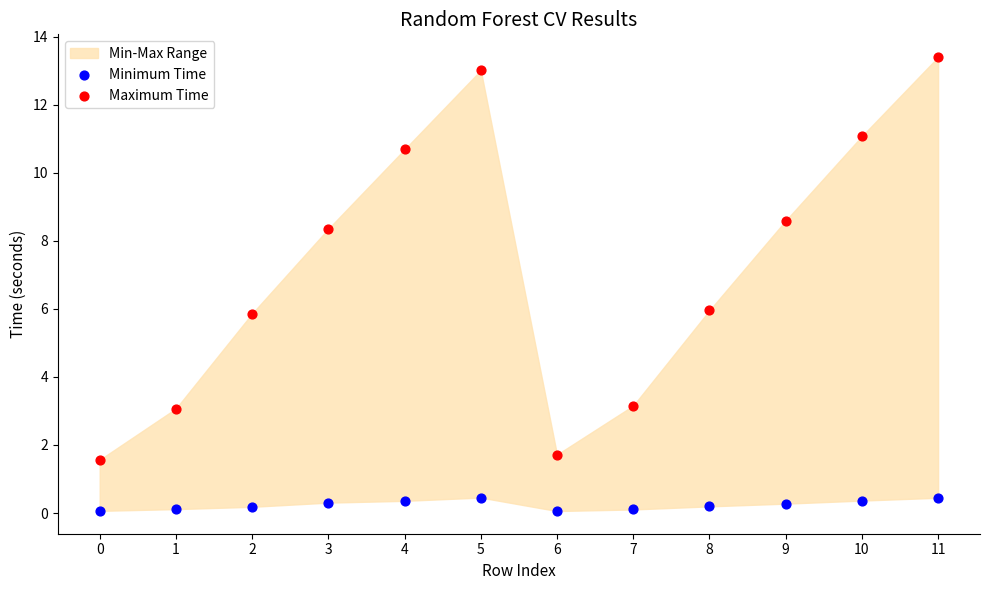

Across all data points, what is the range of Y values (max minus min)?

13.3